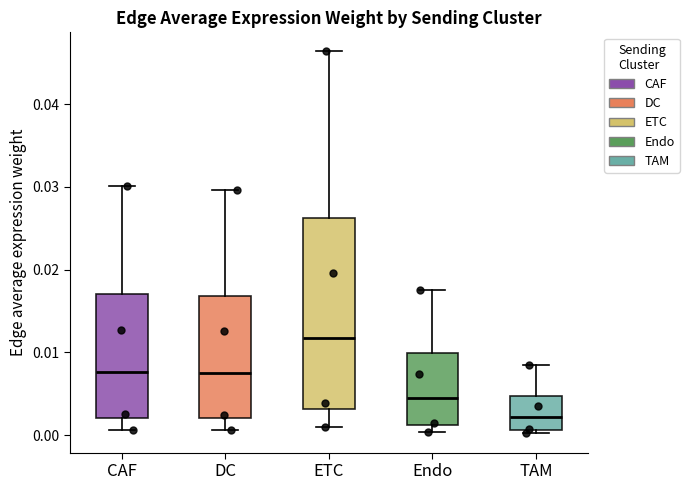

Reading left to right, read every box against the y-axis: the position of its median line, the range the box covers, and the ends of its whiskers. The values are not printed on the chart, so give them approximately, as read against the axis.

CAF: median 0.008, box 0.002 to 0.017, whiskers 0.001 to 0.030
DC: median 0.007, box 0.002 to 0.017, whiskers 0.001 to 0.030
ETC: median 0.012, box 0.003 to 0.026, whiskers 0.001 to 0.046
Endo: median 0.004, box 0.001 to 0.010, whiskers 0.000 to 0.018
TAM: median 0.002, box 0.001 to 0.005, whiskers 0.000 to 0.008